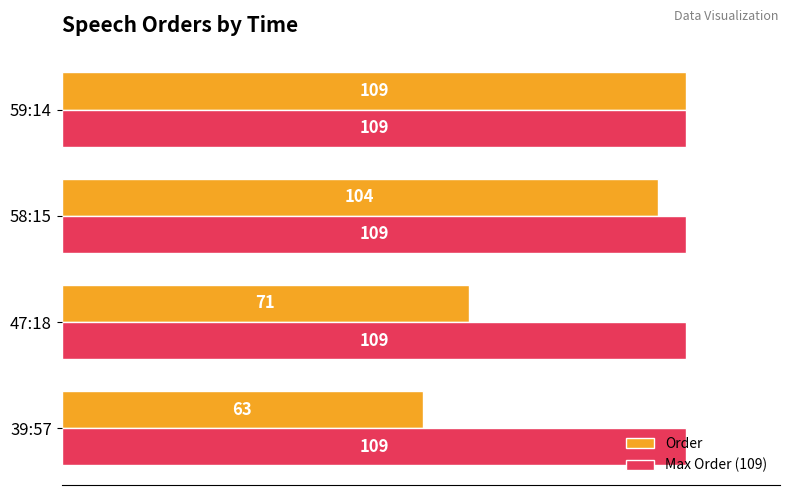

At which category is the sum across all series the highest?

59:14